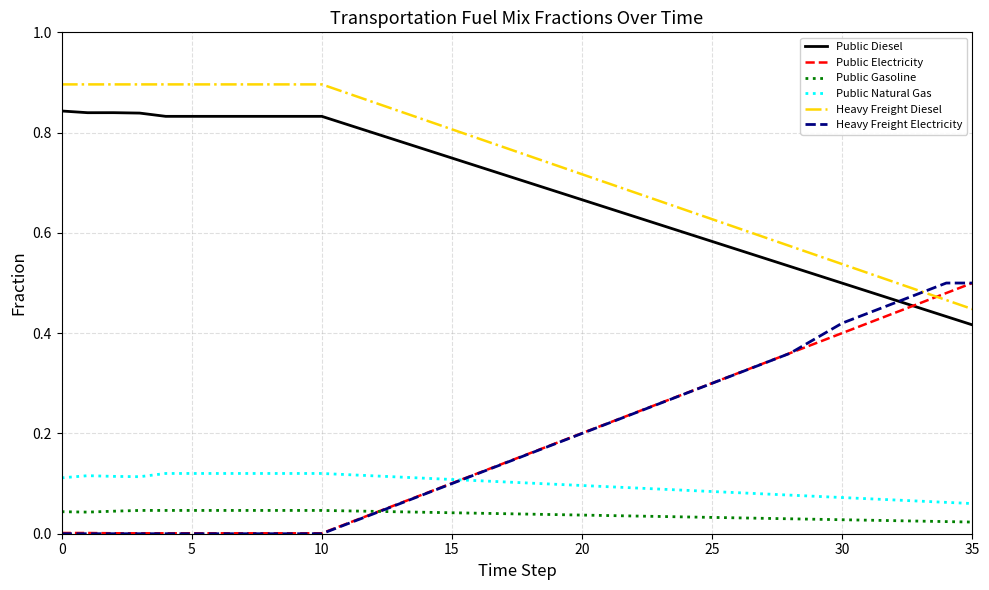

True or false: Public Gasoline and Heavy Freight Diesel cross at least once.

False